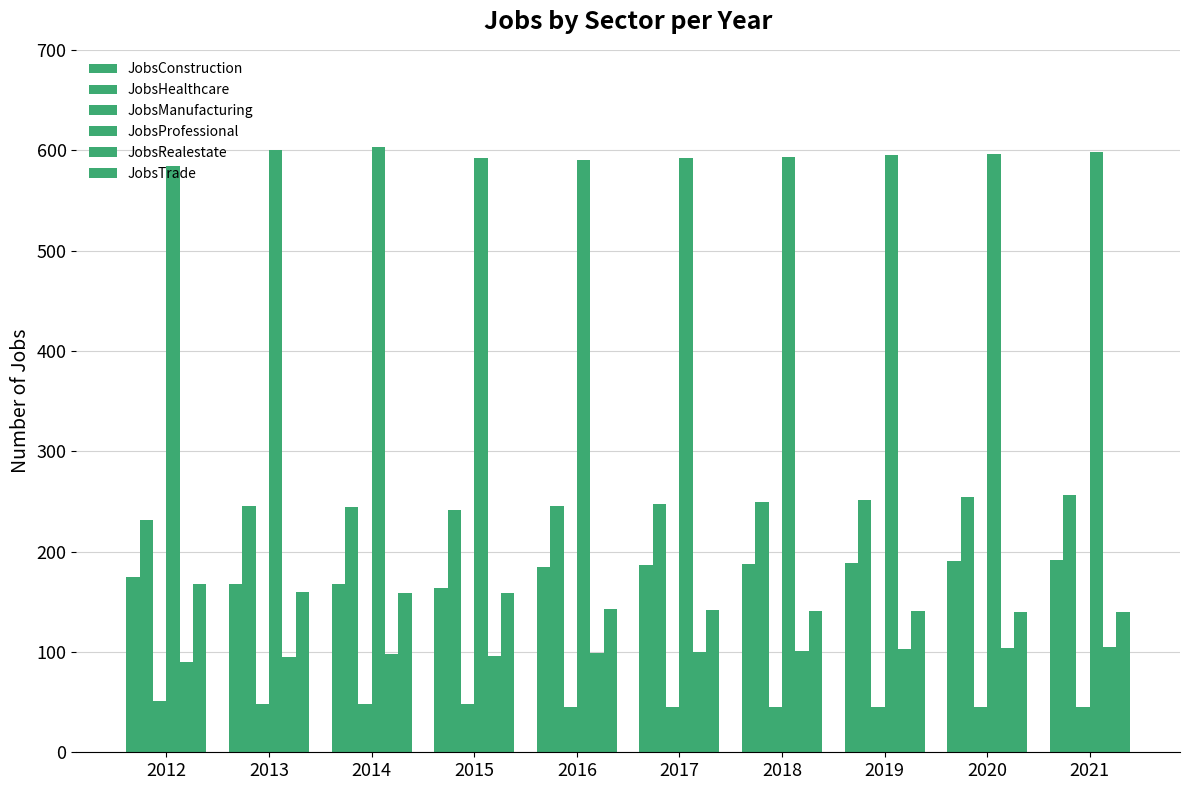

Is it true that JobsManufacturing equals 26 at 2017?

False